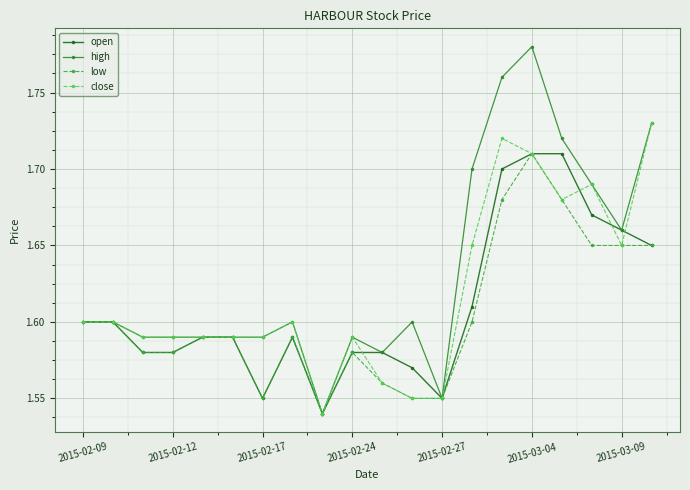

Count the number of data series in this chart.

4